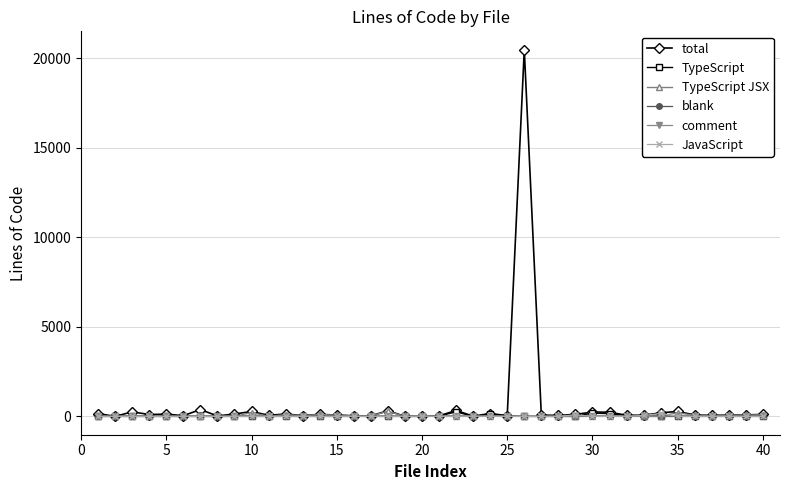

True or false: blank has more than 2 interior local peaks.

True